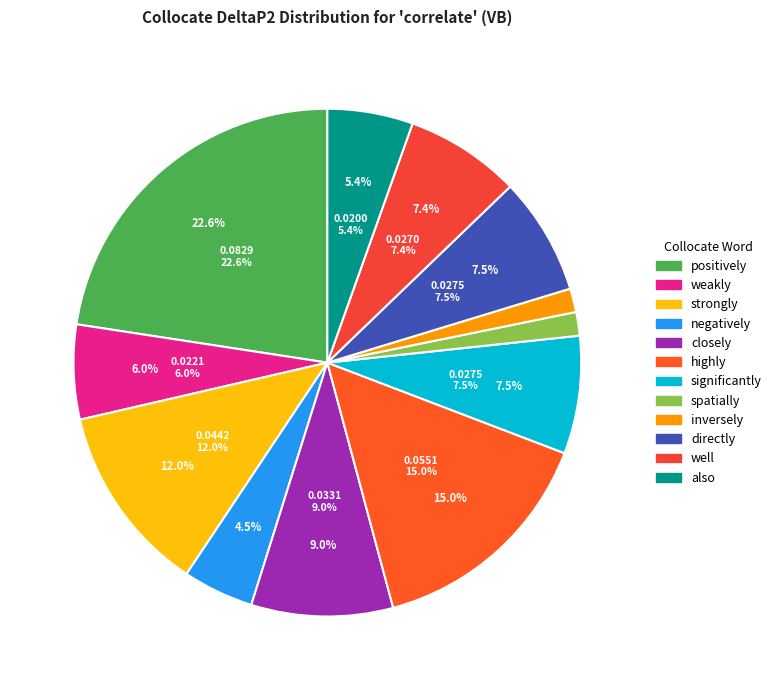

Which has a higher value, spatially or negatively?

negatively